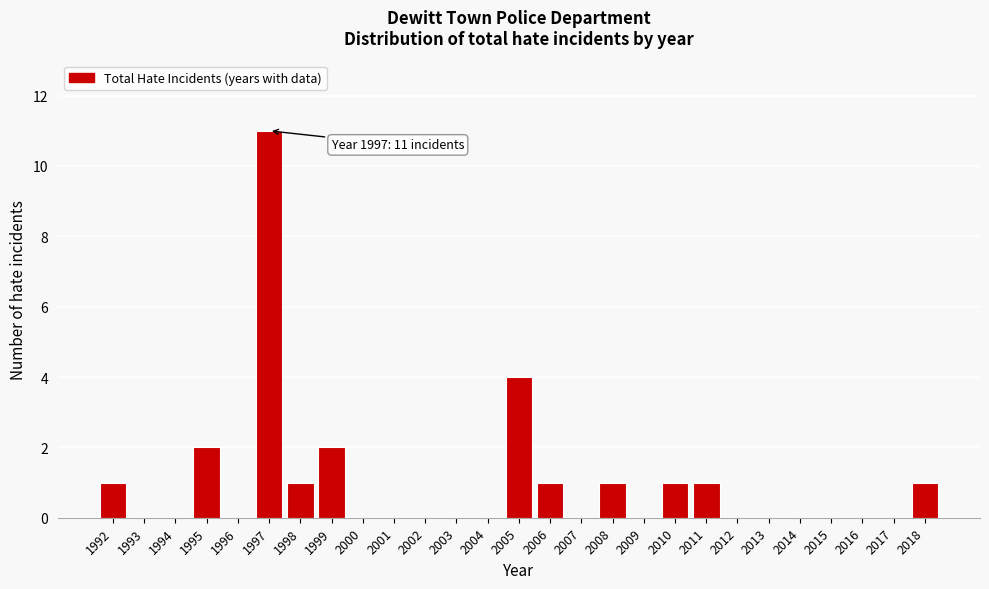

Reading right to left, list all the values displayed in this chart.

2018=1	2017=0	2016=0	2015=0	2014=0	2013=0	2012=0	2011=1	2010=1	2009=0	2008=1	2007=0	2006=1	2005=4	2004=0	2003=0	2002=0	2001=0	2000=0	1999=2	1998=1	1997=11	1996=0	1995=2	1994=0	1993=0	1992=1